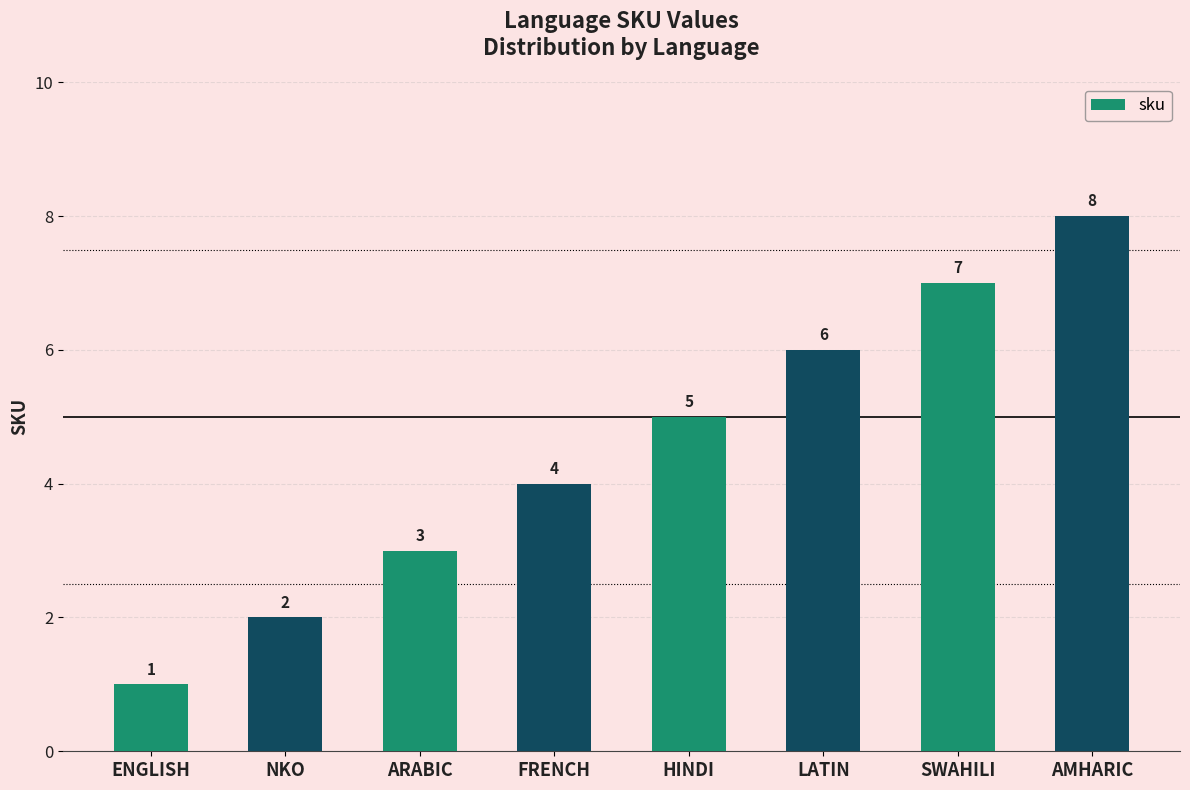

Is it true that the value at LATIN is 8?

False